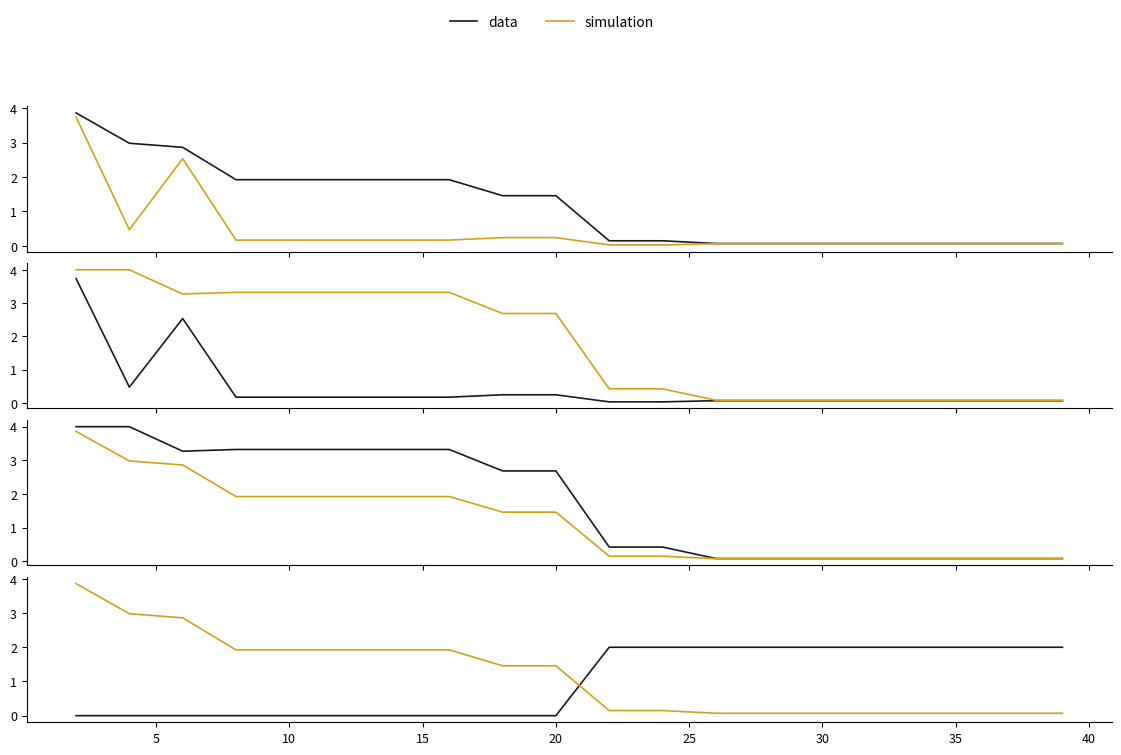

True or false: simulation and worst intersect in this chart.

False